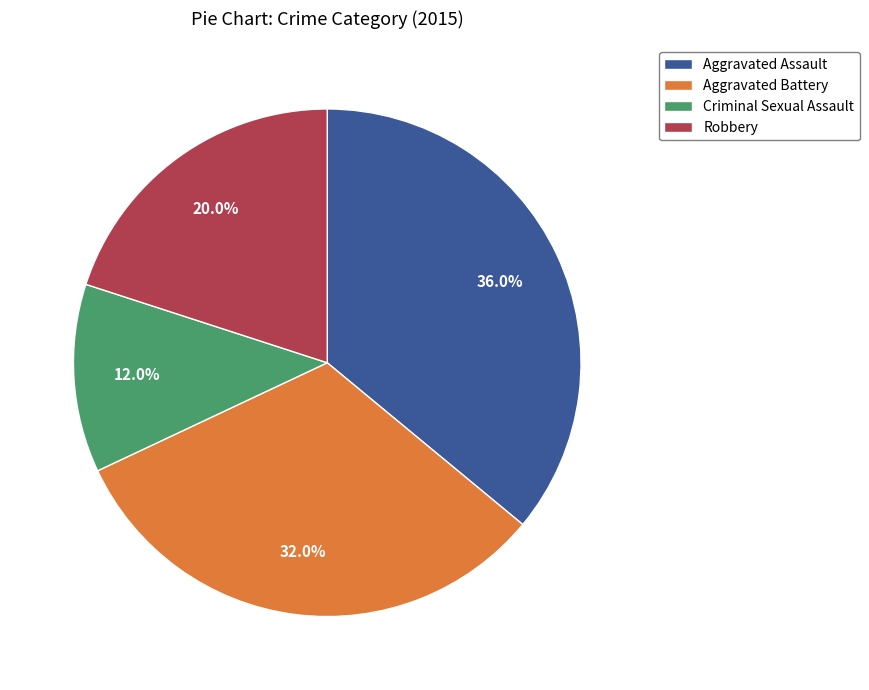

Rank the categories by value from lowest to highest.

Criminal Sexual Assault, Robbery, Aggravated Battery, Aggravated Assault